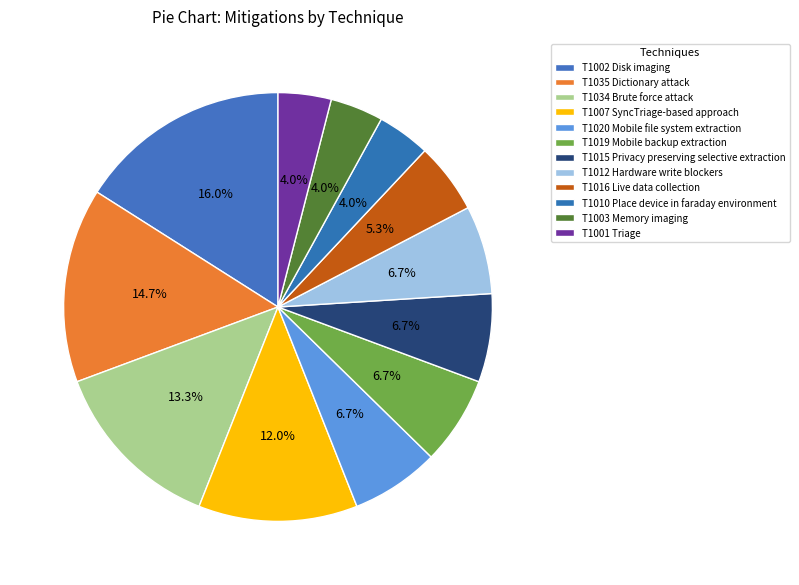

Count the number of slices in the pie.

12